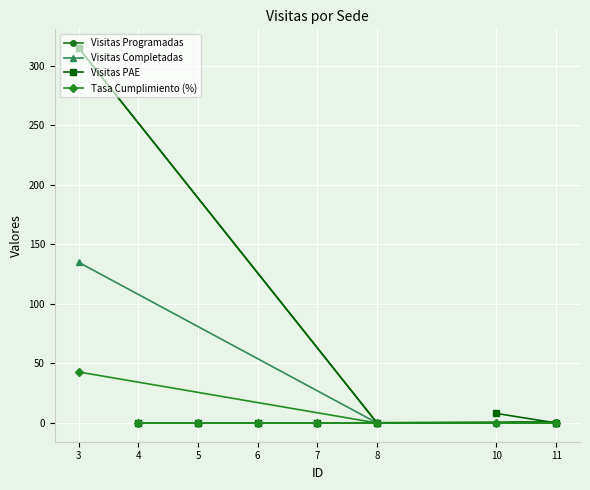

Between 6 and 4, which is larger?

6